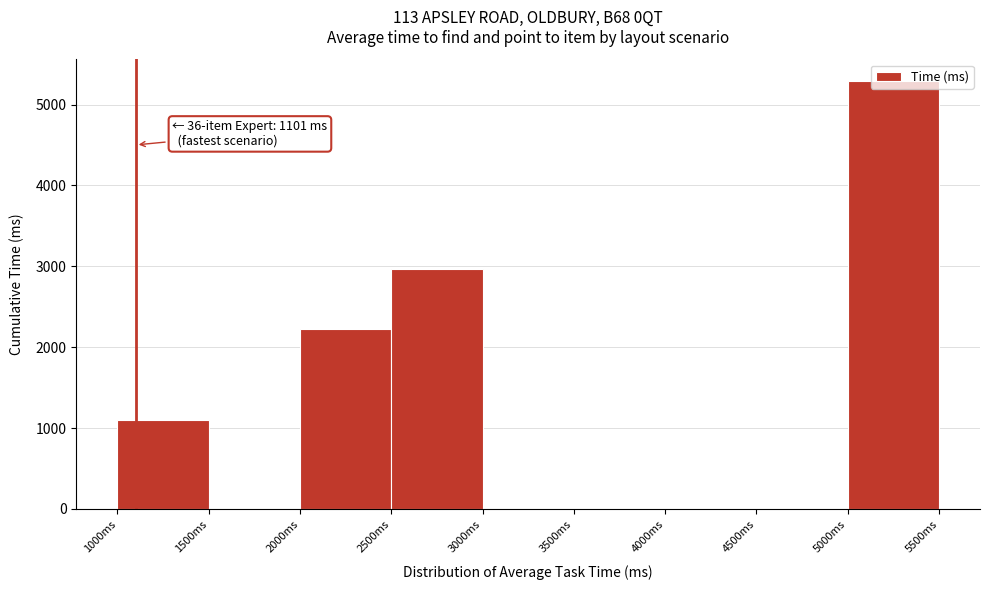

Over which range of the x-axis is the bar tallest?

5000 to 5500